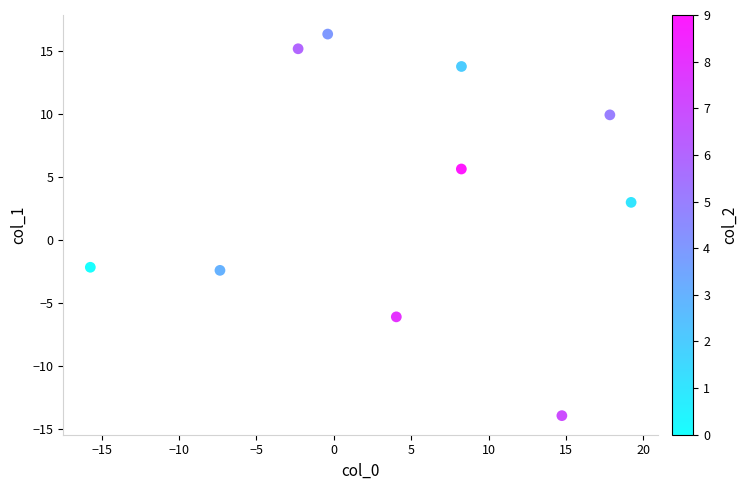

What Y value in the scatter plot is closest to 1?

3.0